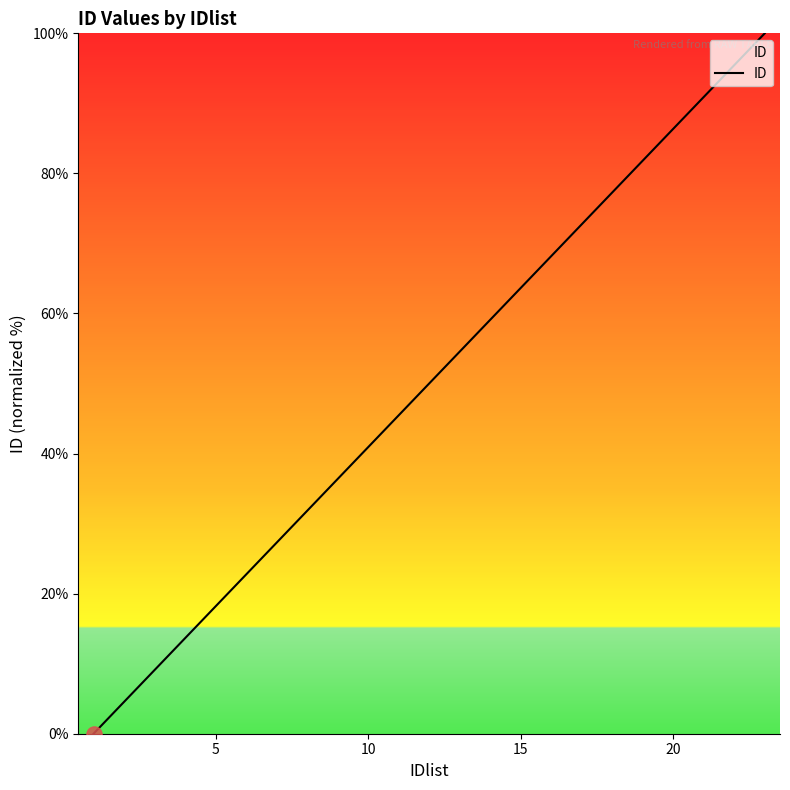

What is the greatest value displayed?

100.0